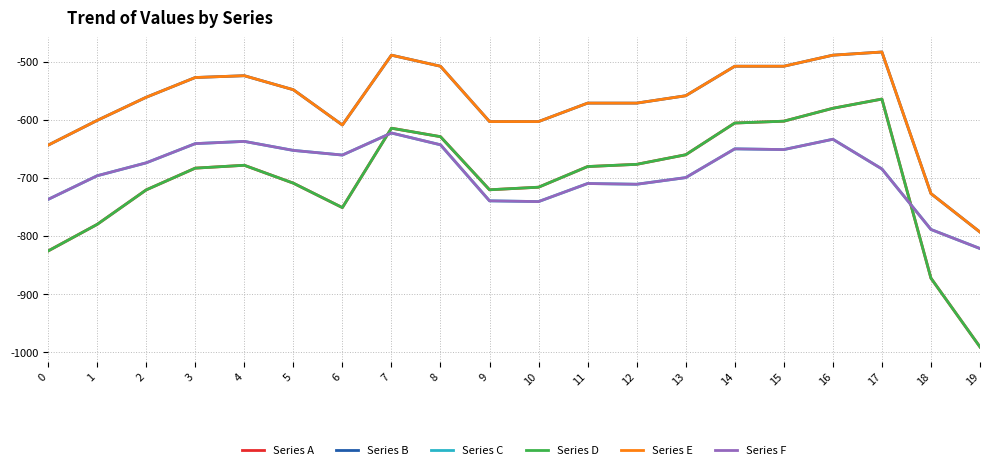

True or false: Series A and Series E cross at least once.

False